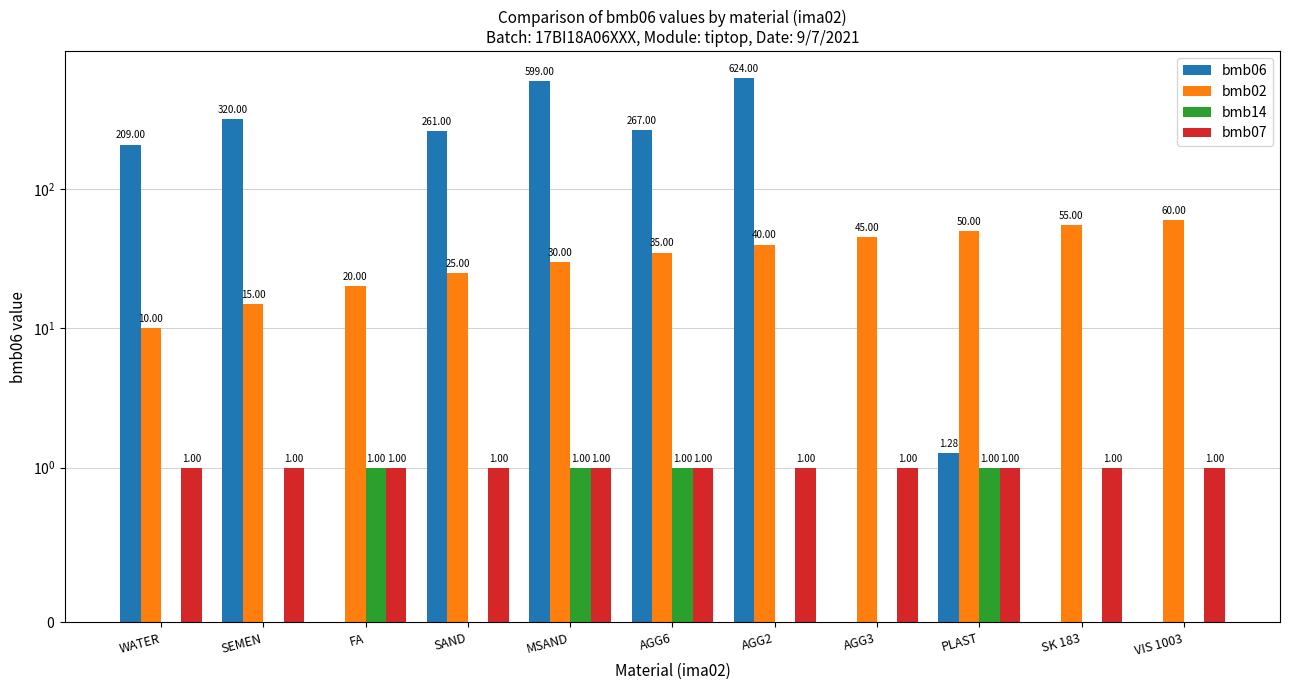

What is the sum of all bmb07 values?

11.0